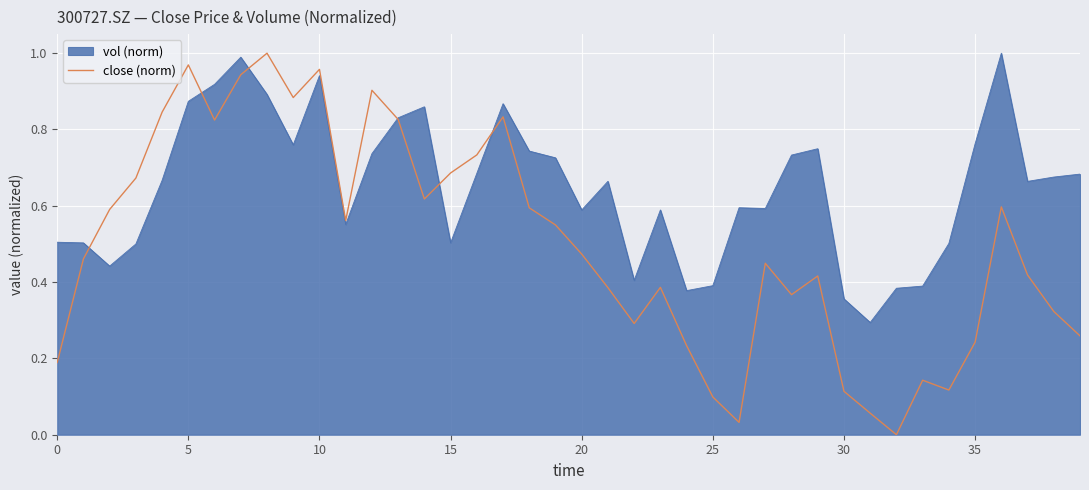

How many points are lower than both their immediate neighbors (excluding endpoints)?

9